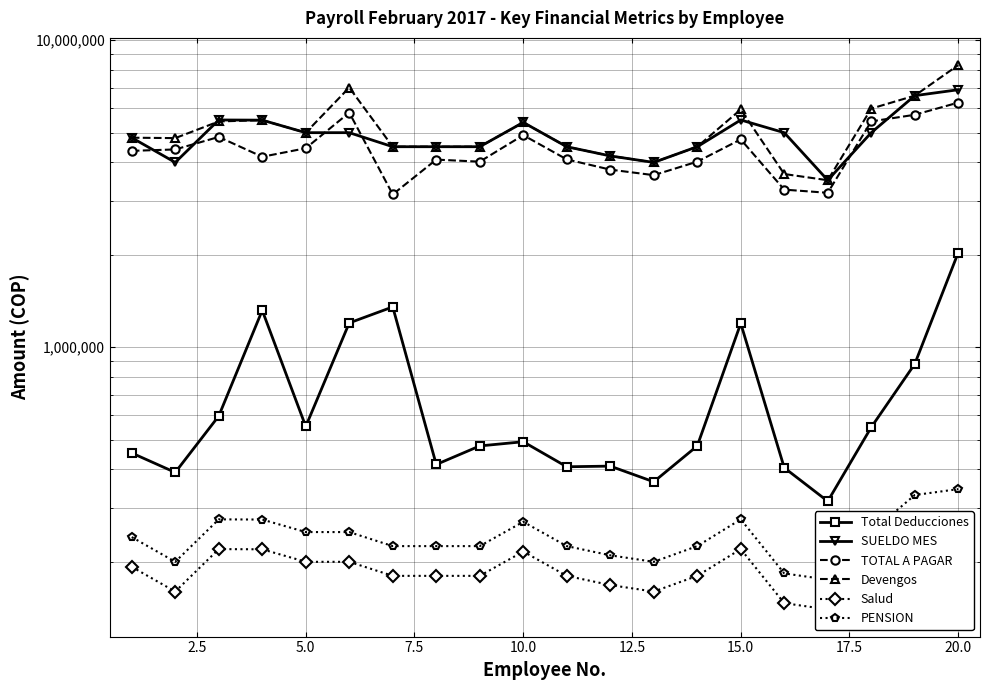

Is the value of SUELDO MES at 15.0 greater than the value of TOTAL A PAGAR at 2.5?

Yes